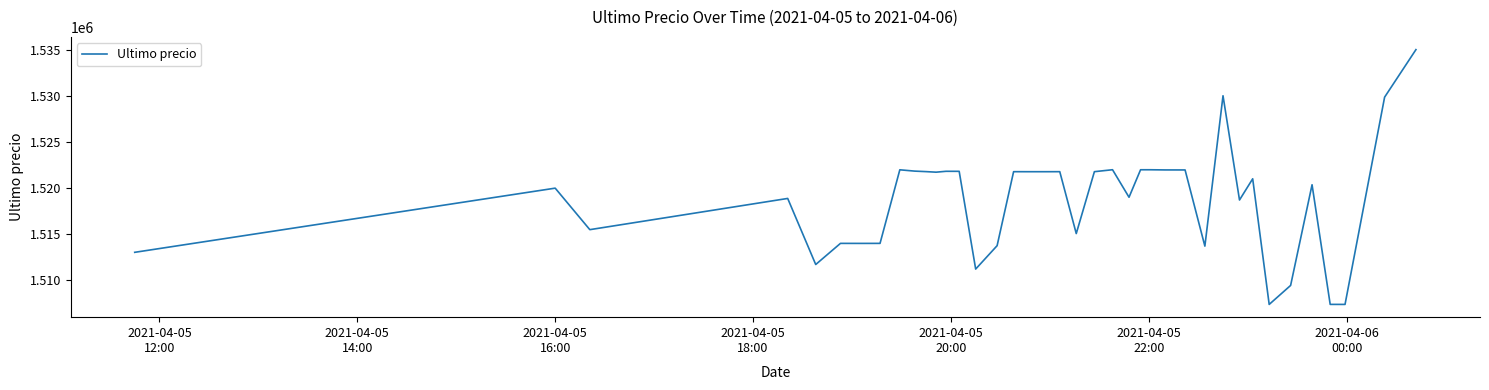

What is the maximum value shown in the chart?

1534999.0